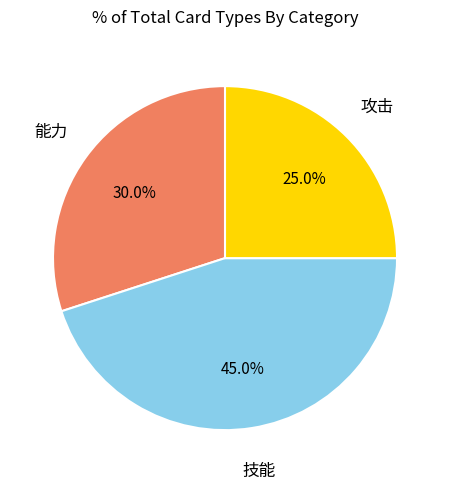

Is there a majority slice in this chart?

No